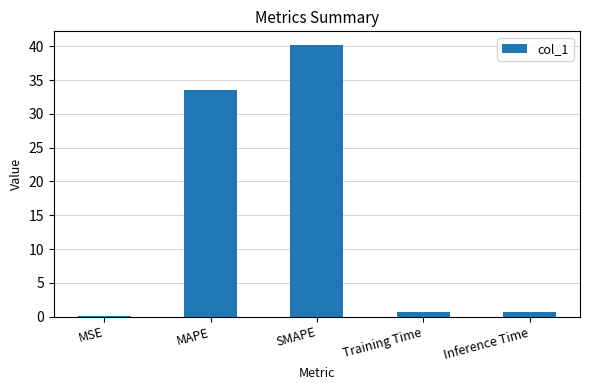

What is the sum of all values?

75.2